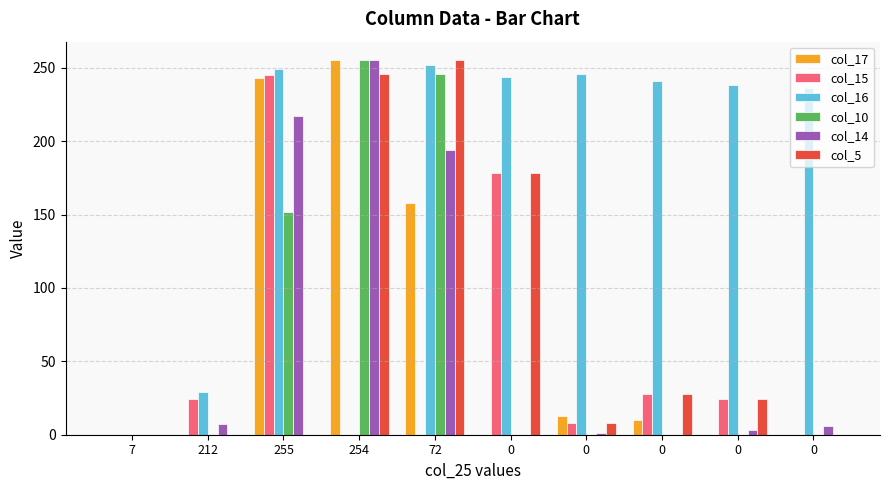

How many categories are shown in the chart?

10